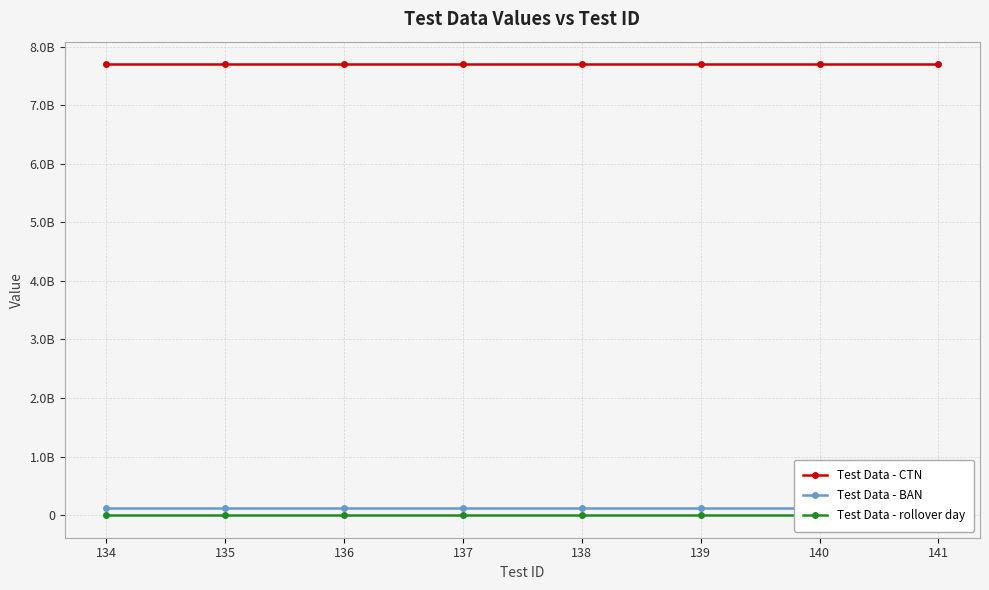

What are all the series names shown in the legend?

Test Data - CTN, Test Data - BAN, Test Data - rollover day